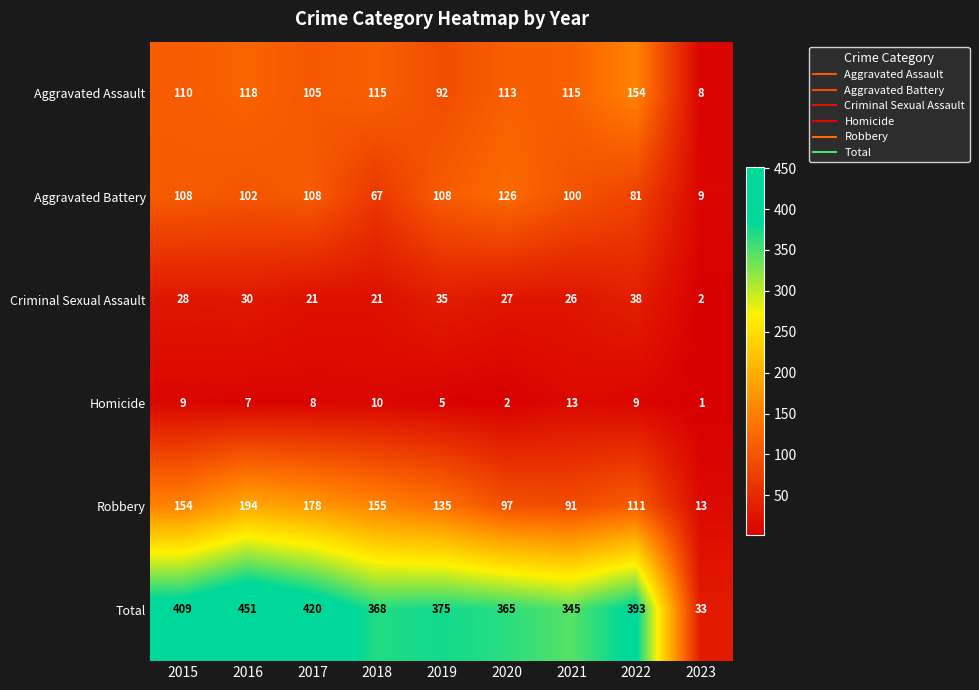

What is the difference between the highest and lowest values at 2019?

370